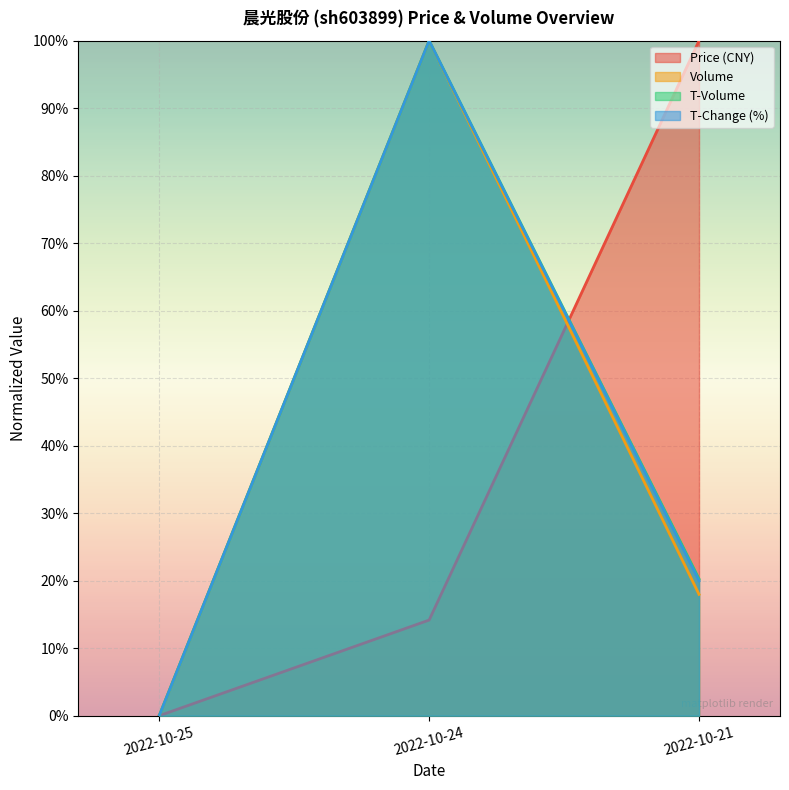

What is the total value across all series at 2022-10-21?

1.6